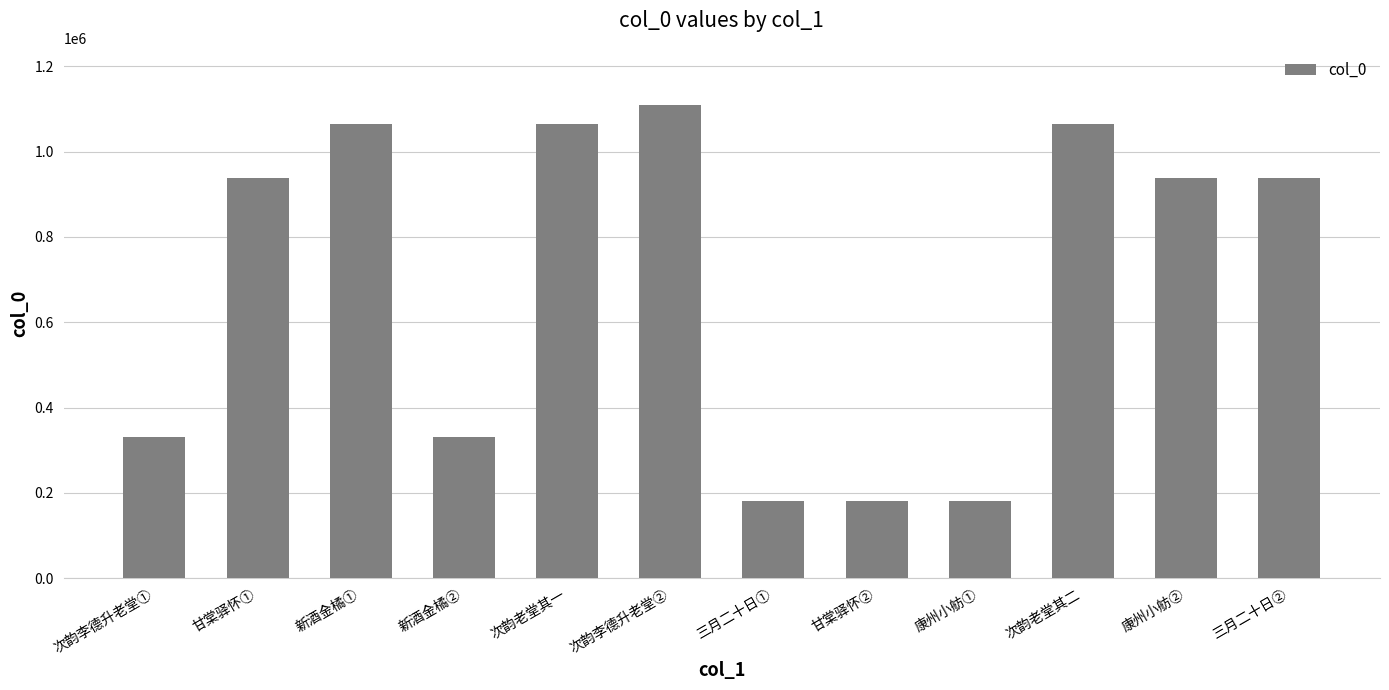

At which category does the chart reach its peak across all series?

次韵李德升老堂②